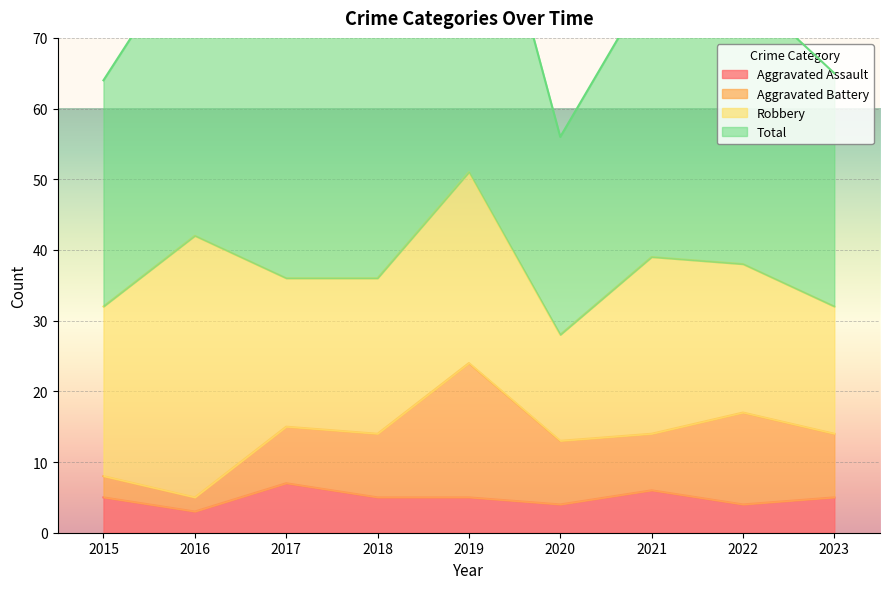

True or false: Total has a value of 35 at 2016.

False